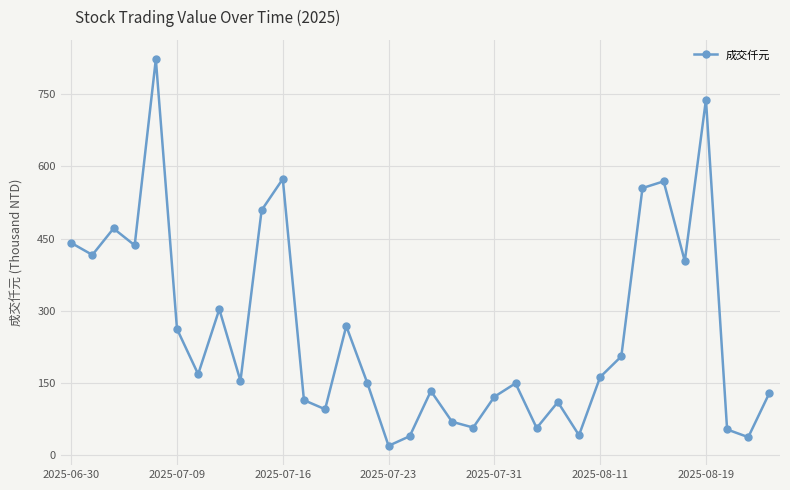

Count the number of categories in the chart.

34